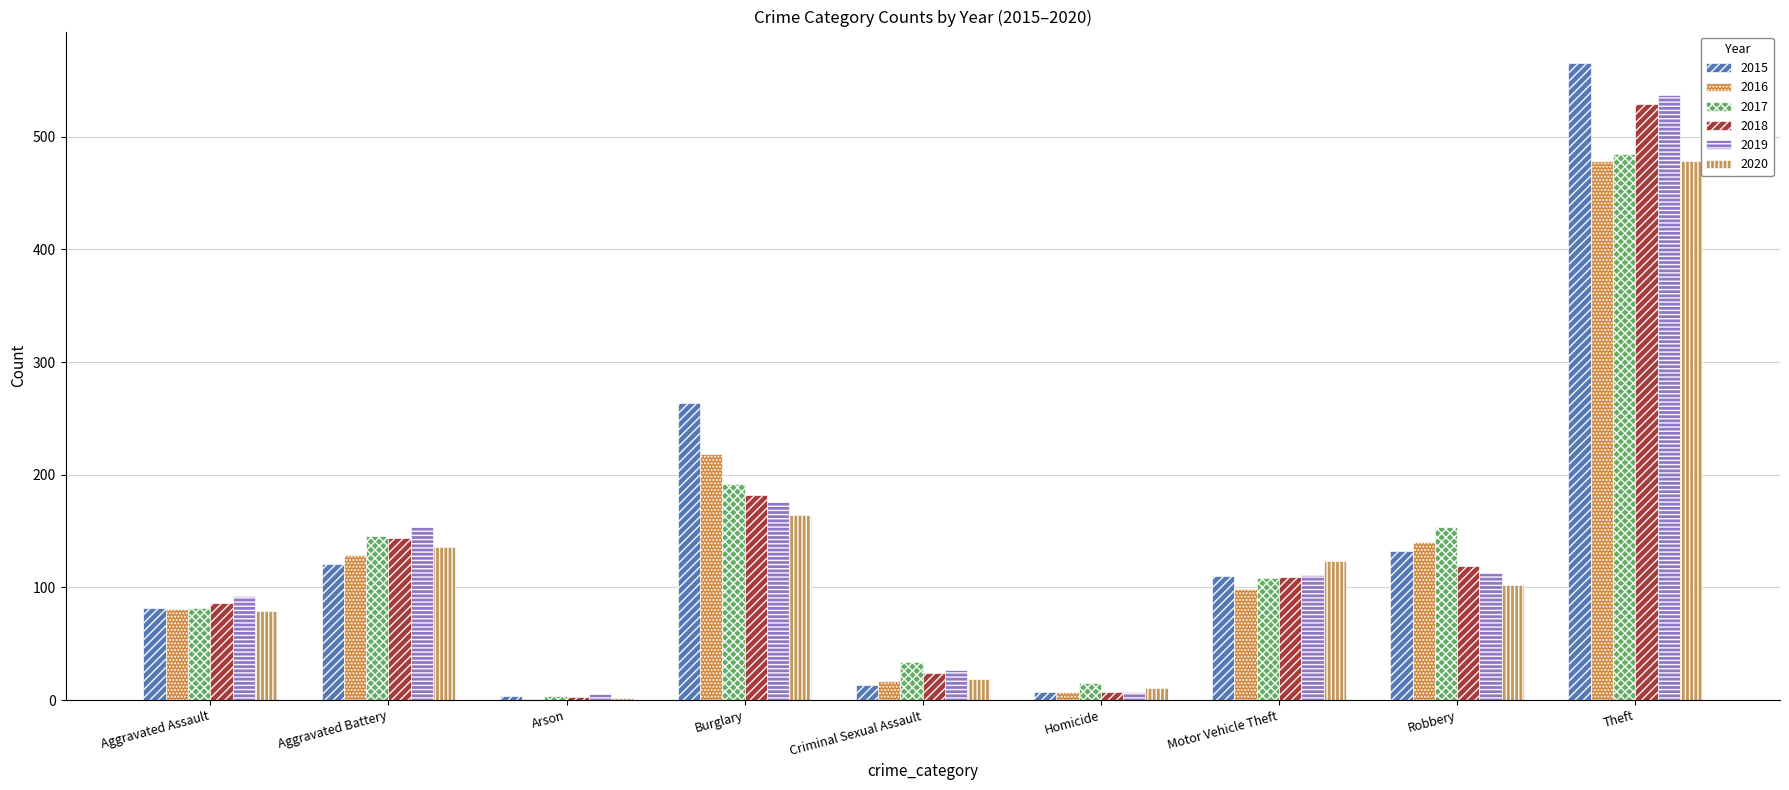

What is the smallest value displayed?

1